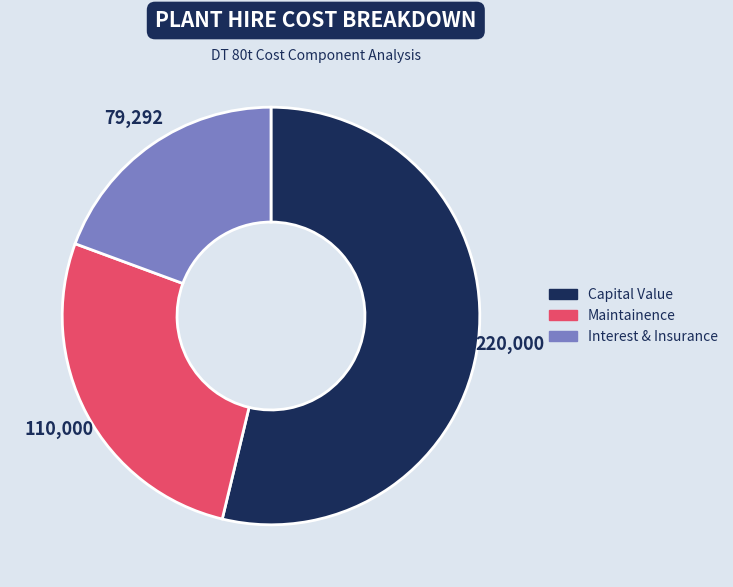

Which category has the smallest portion of the pie?

Interest & Insurance